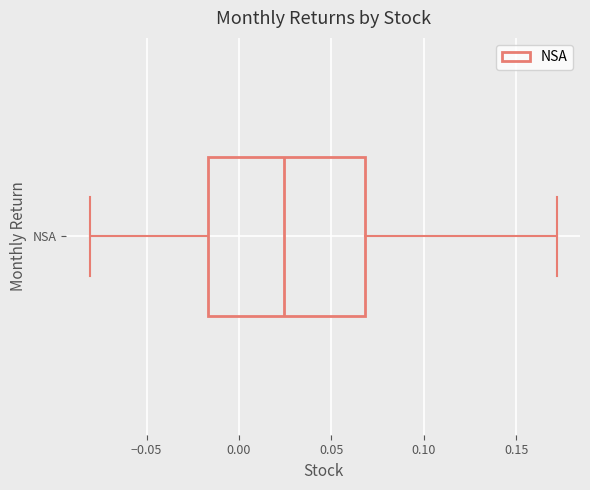

Read this box plot against the x-axis: the position of the median line, the range covered by the box, and the ends of both whiskers. The values are not printed on the chart, so give them approximately, as read against the axis.

median 0.025, box -0.015 to 0.070, whiskers -0.080 to 0.170